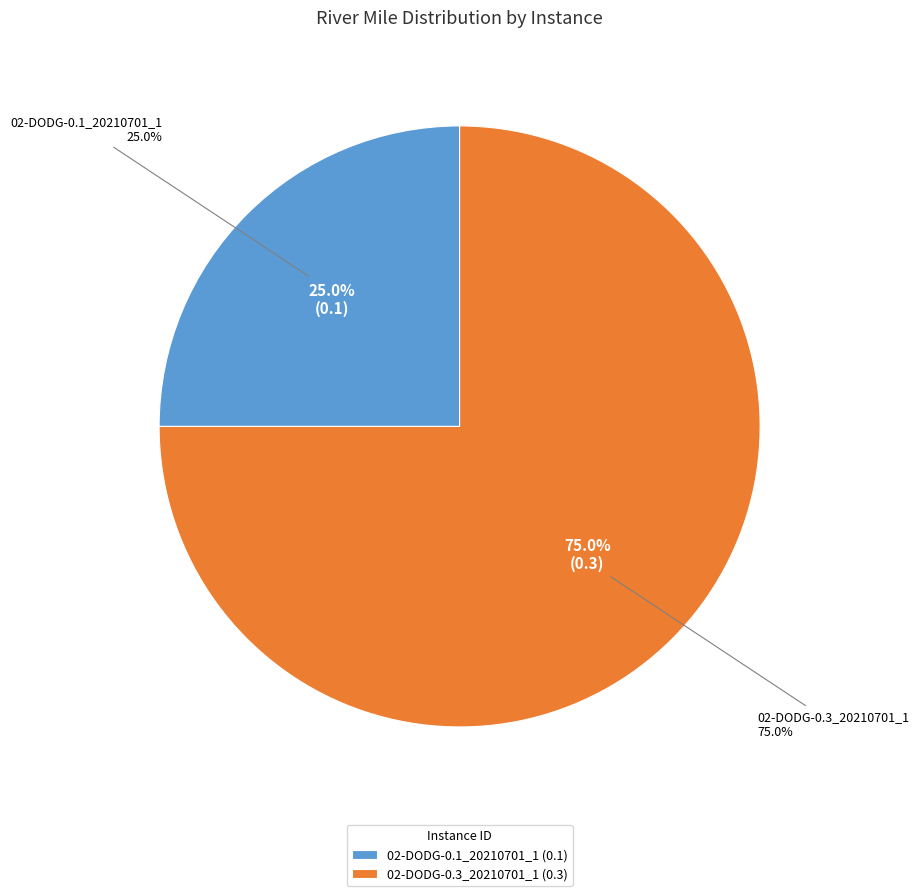

Does 02-DODG-0.3_20210701_1 account for over 50% of the chart?

Yes